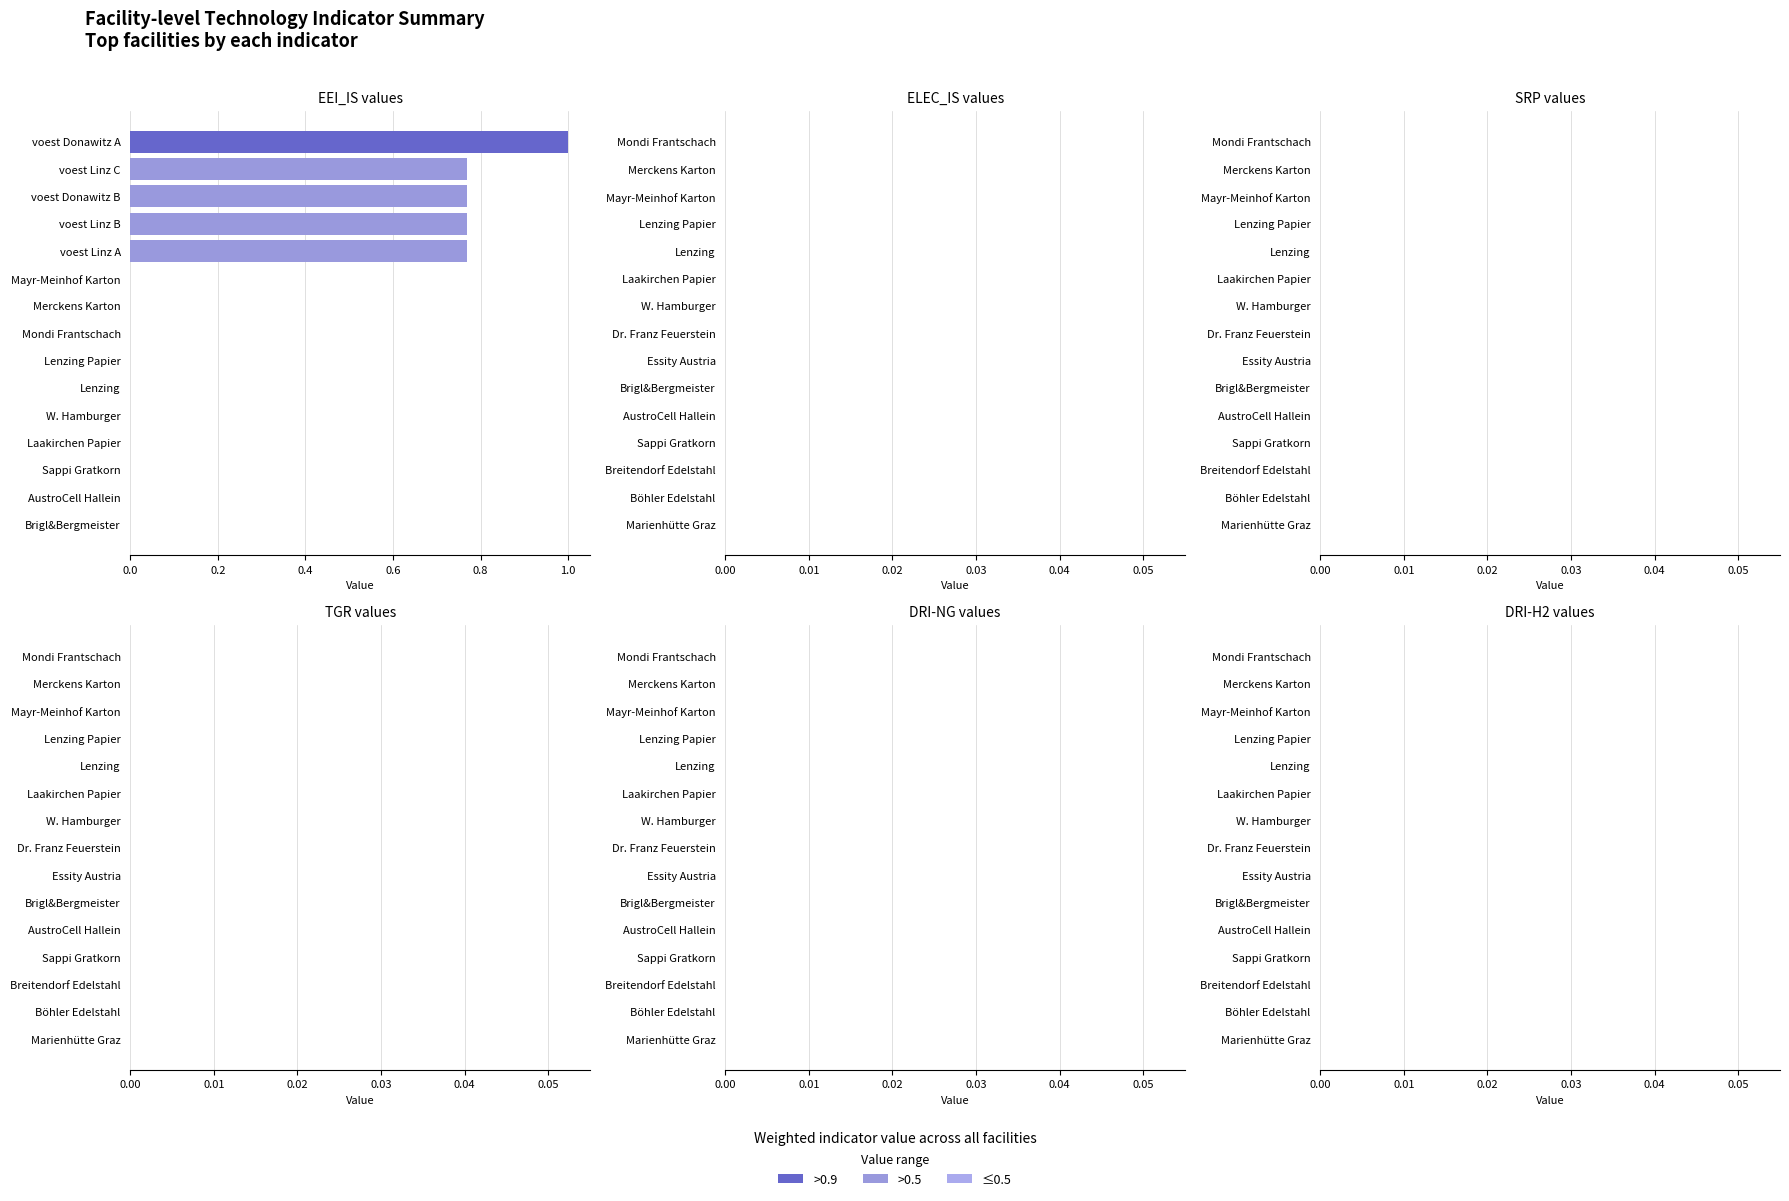

Is it true that the value at Lenzing Papier is 0.0?

True